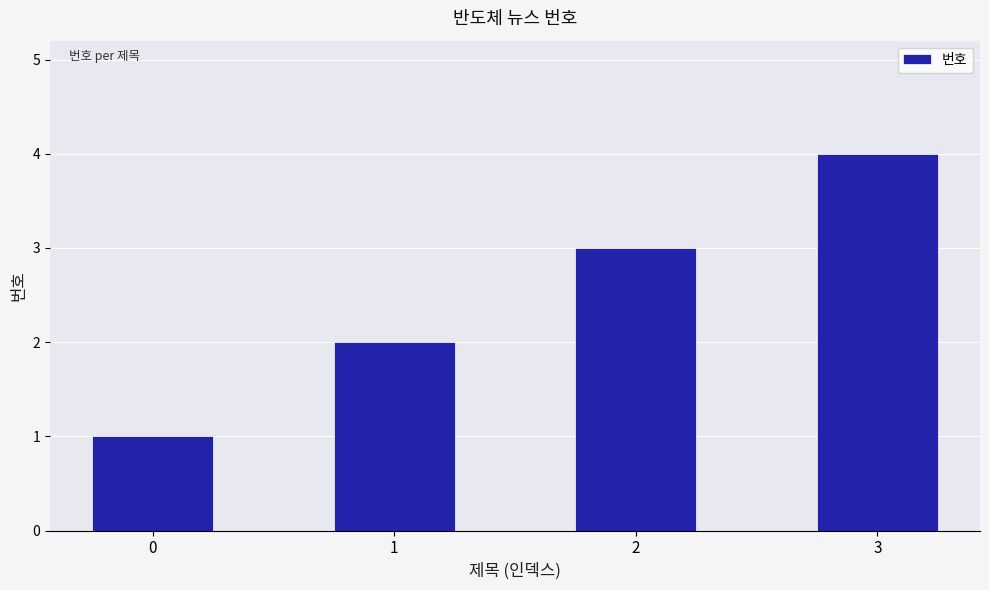

Reading right to left, transcribe all the data shown in this chart.

3=4	2=3	1=2	0=1